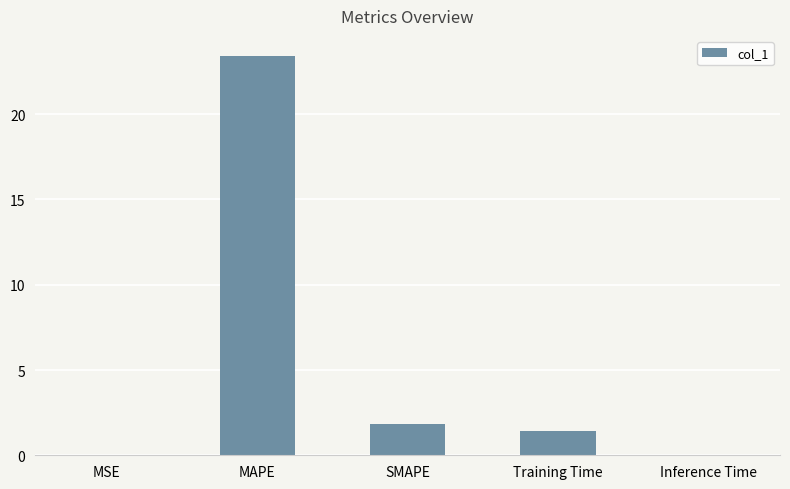

Which category has the highest value across all series?

MAPE